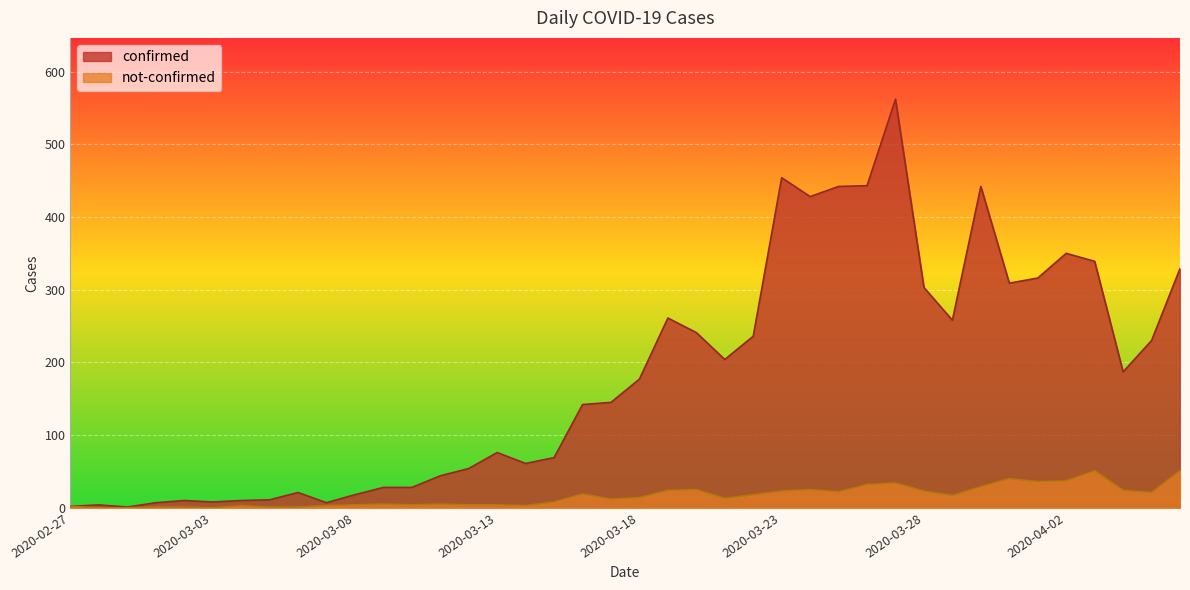

Rank the series by their maximum value, from highest to lowest.

confirmed, not-confirmed